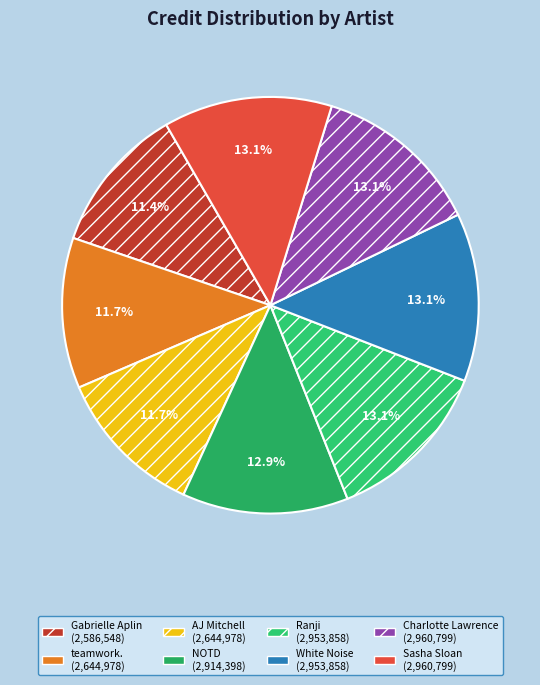

Count the number of slices in the pie.

8